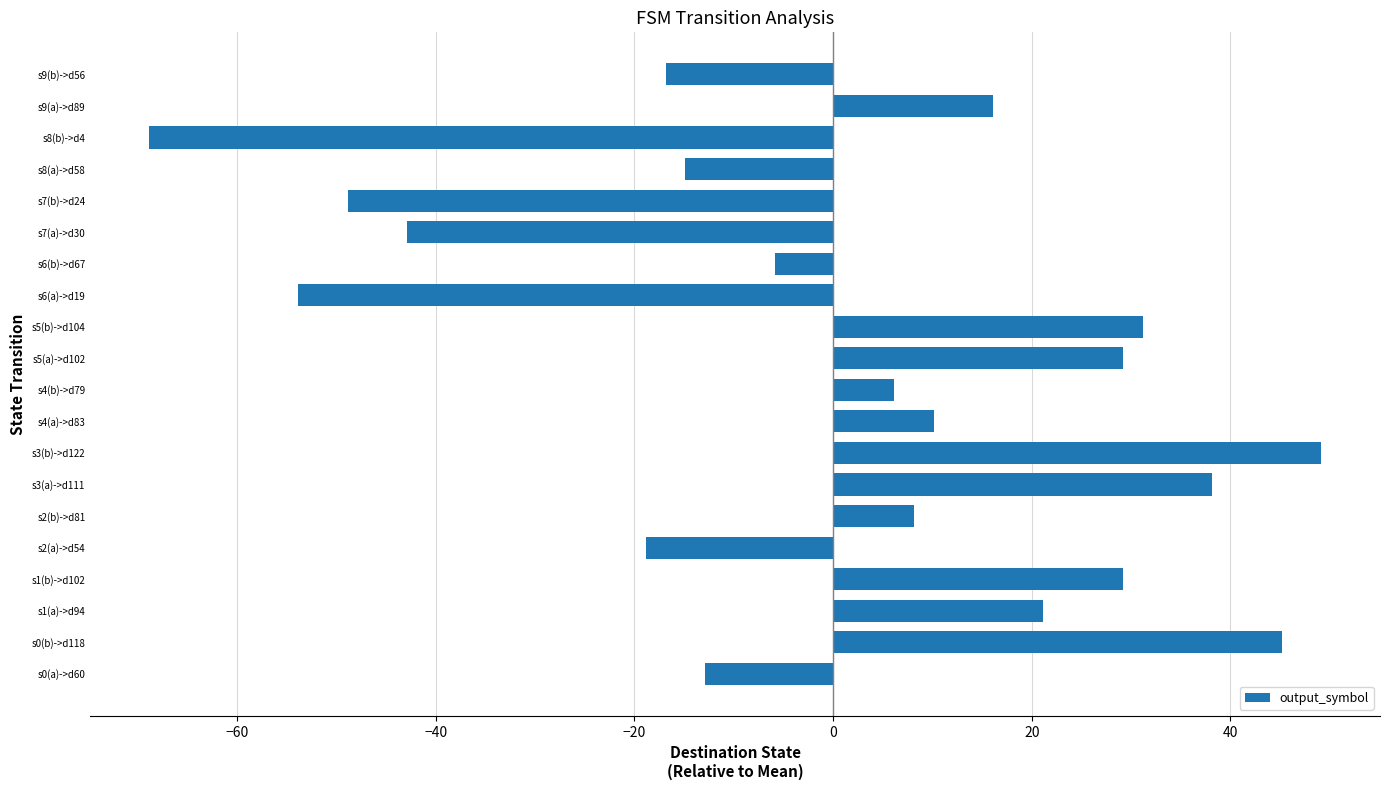

Which category has the highest value across all series?

s3(b)->d122